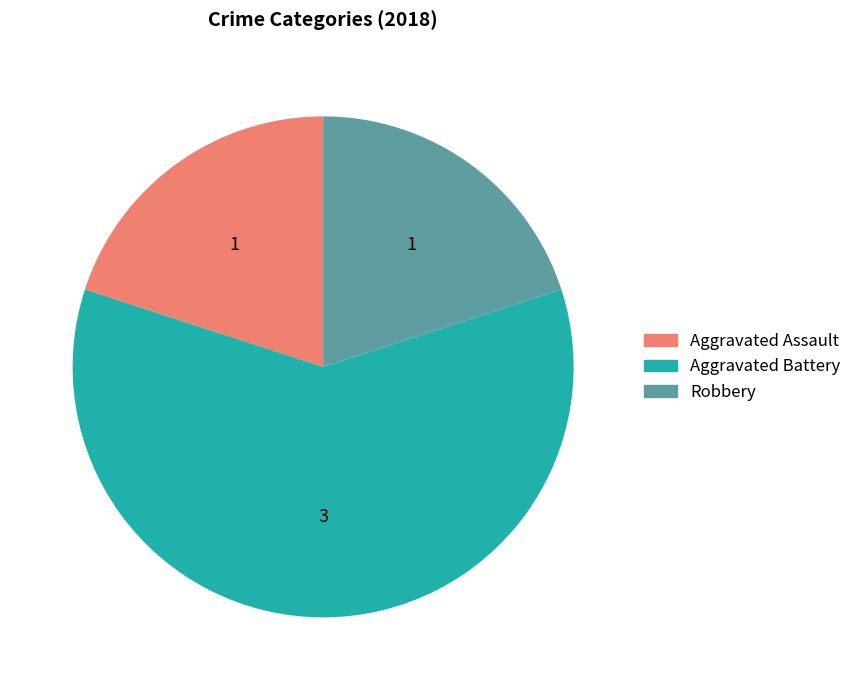

Does any single category account for the majority?

Yes